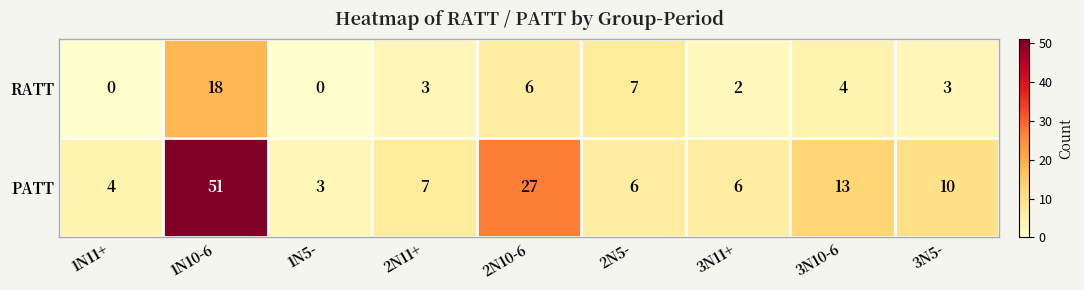

True or false: PATT has a value of 51 at 1N10-6.

True